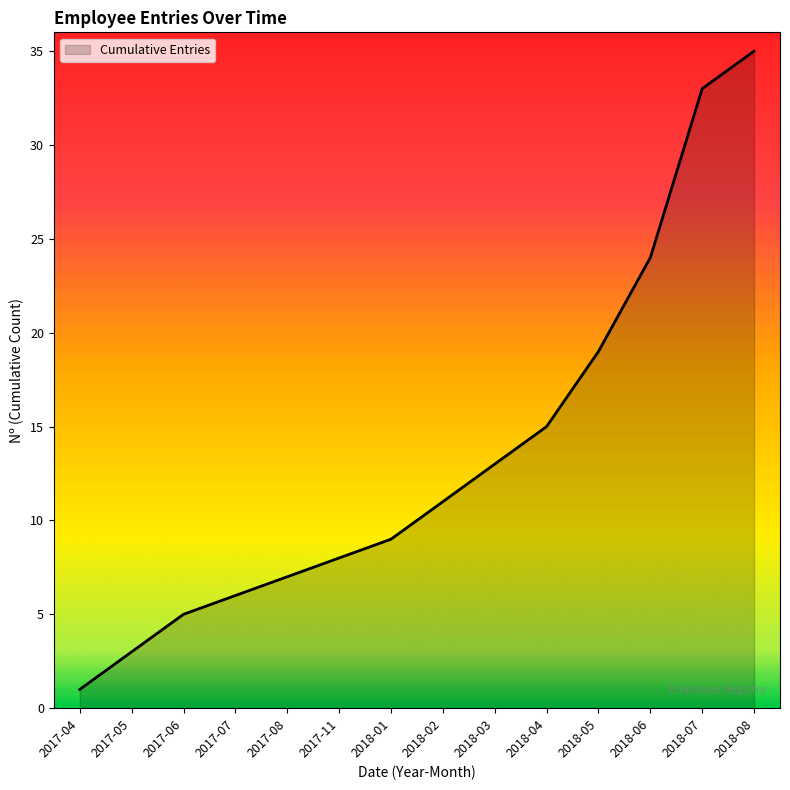

Reading left to right, transcribe all the data shown in this chart.

2017-04=1	2017-05=3	2017-06=5	2017-07=6	2017-08=7	2017-11=8	2018-01=9	2018-02=11	2018-03=13	2018-04=15	2018-05=19	2018-06=24	2018-07=33	2018-08=35